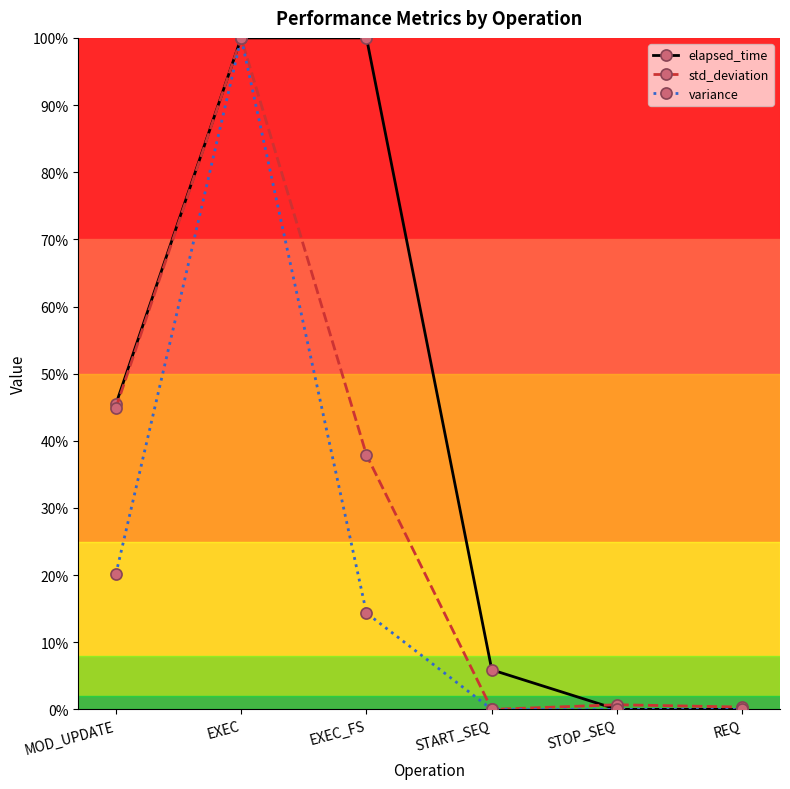

True or false: std_deviation and variance cross at least once.

False